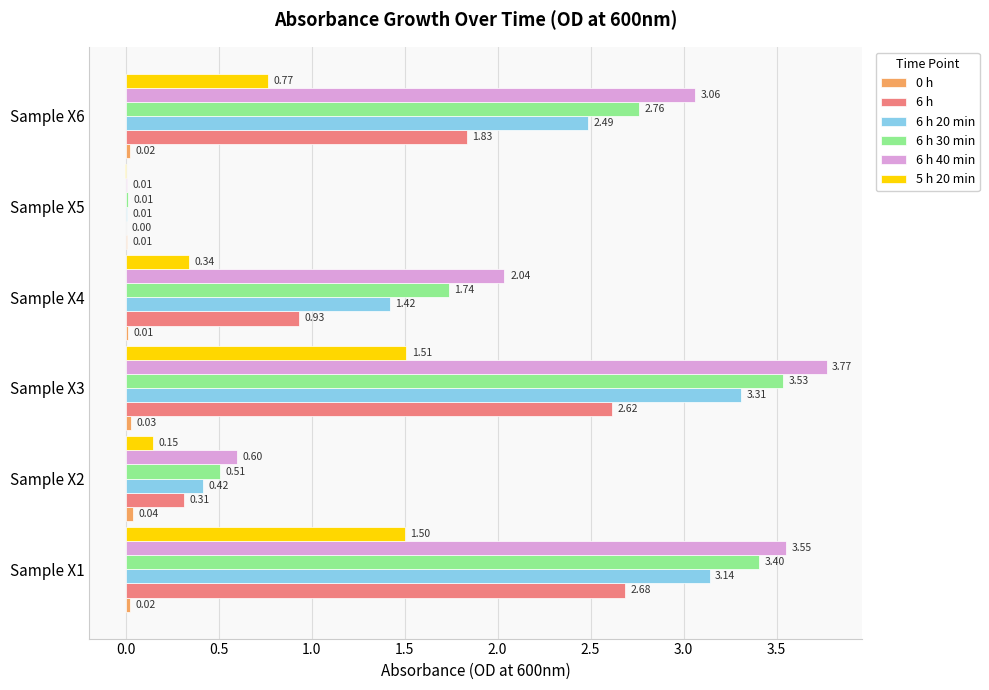

What is the total value across all series at Sample X3?

14.8